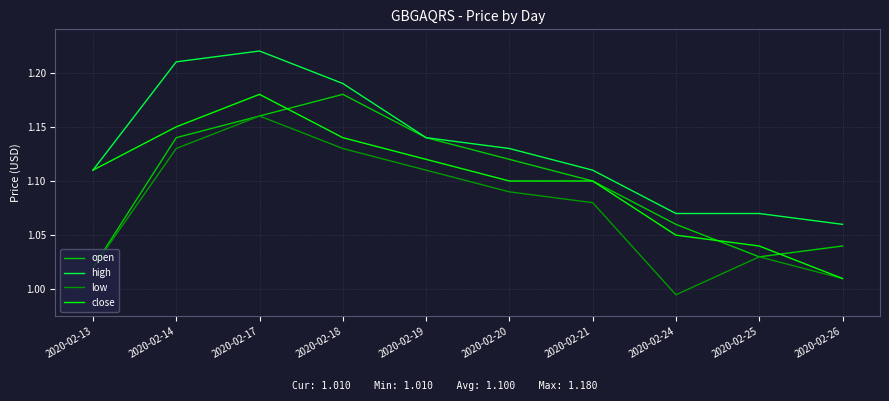

True or false: low and high intersect in this chart.

False